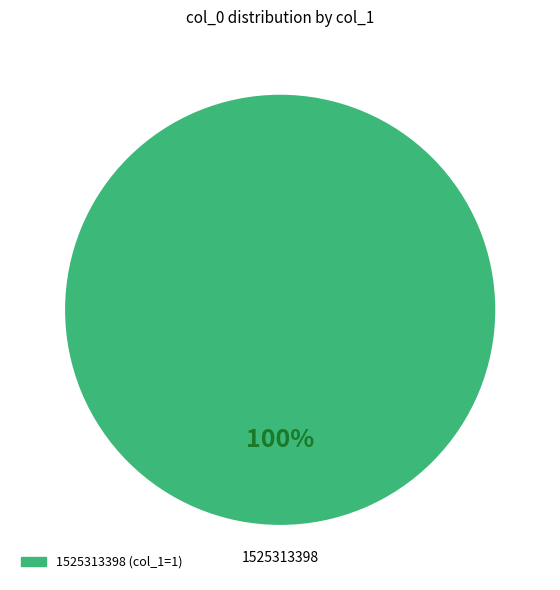

Combined, do 1524530044 and 1525313398 account for over 50%?

Yes